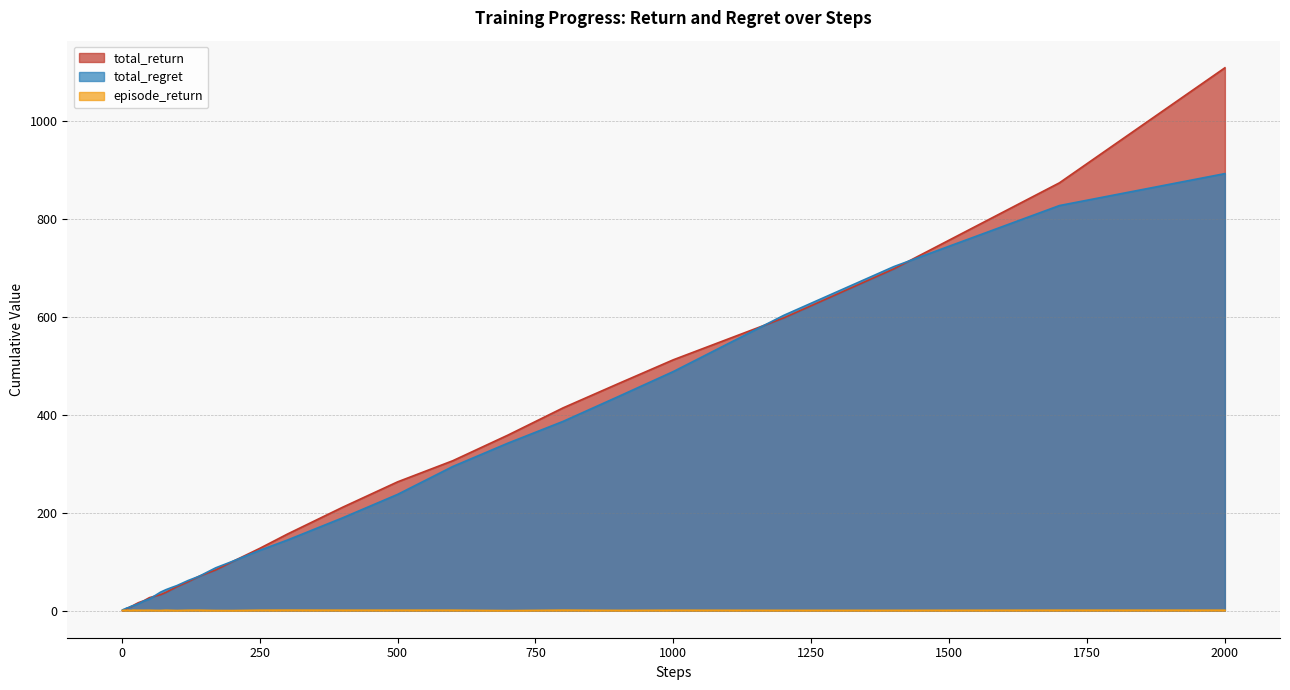

After their last crossing, which series has the higher values: total_return or total_regret?

total_return